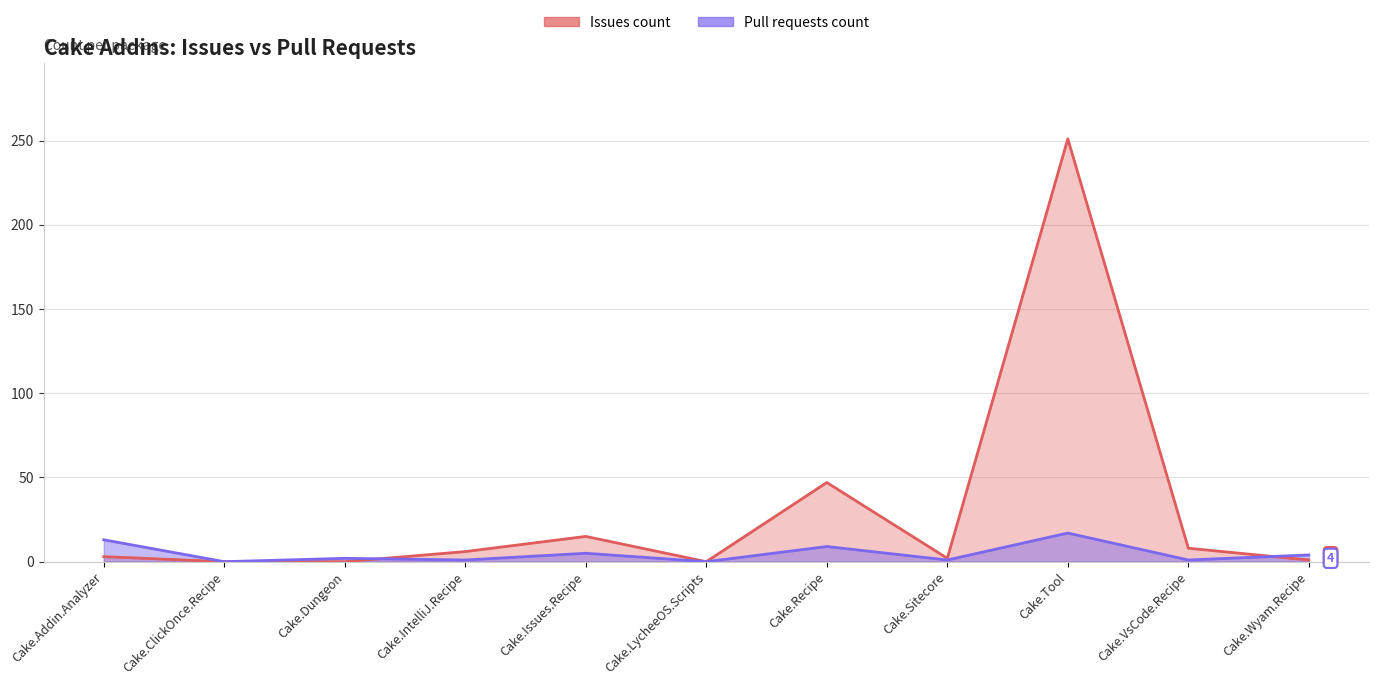

How many times do Issues count and Pull requests count cross each other?

2